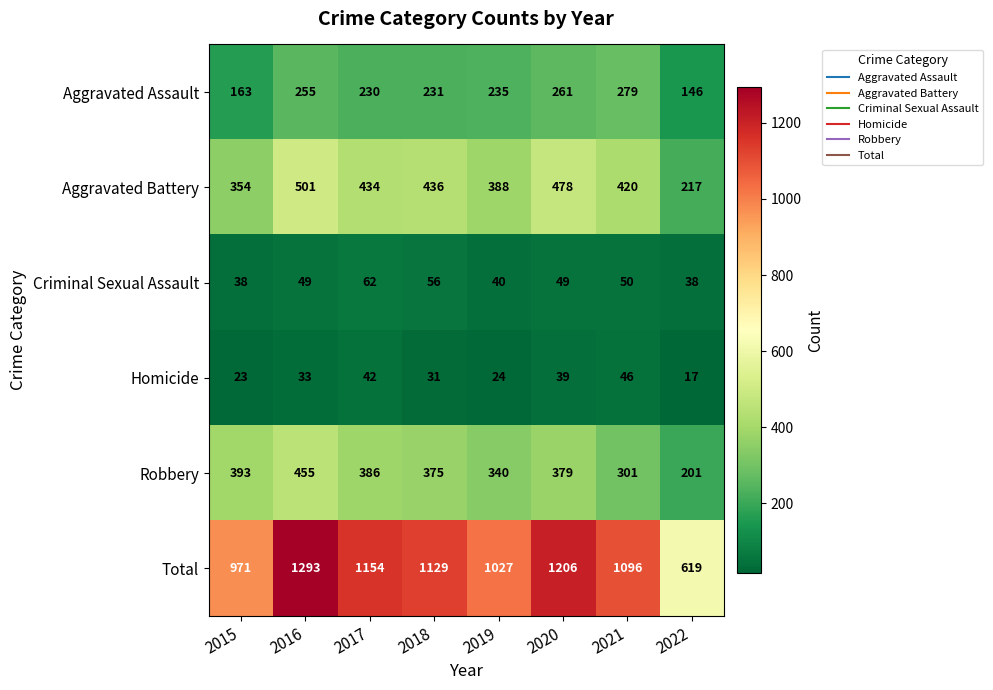

What is the spread (max minus min) of values at 2015?

948